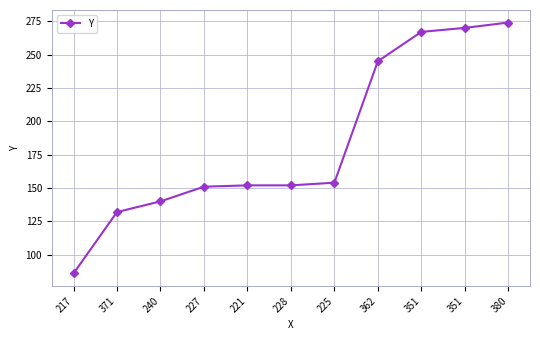

Approximately how many times larger is the value at 221 compared to 380?

0.6